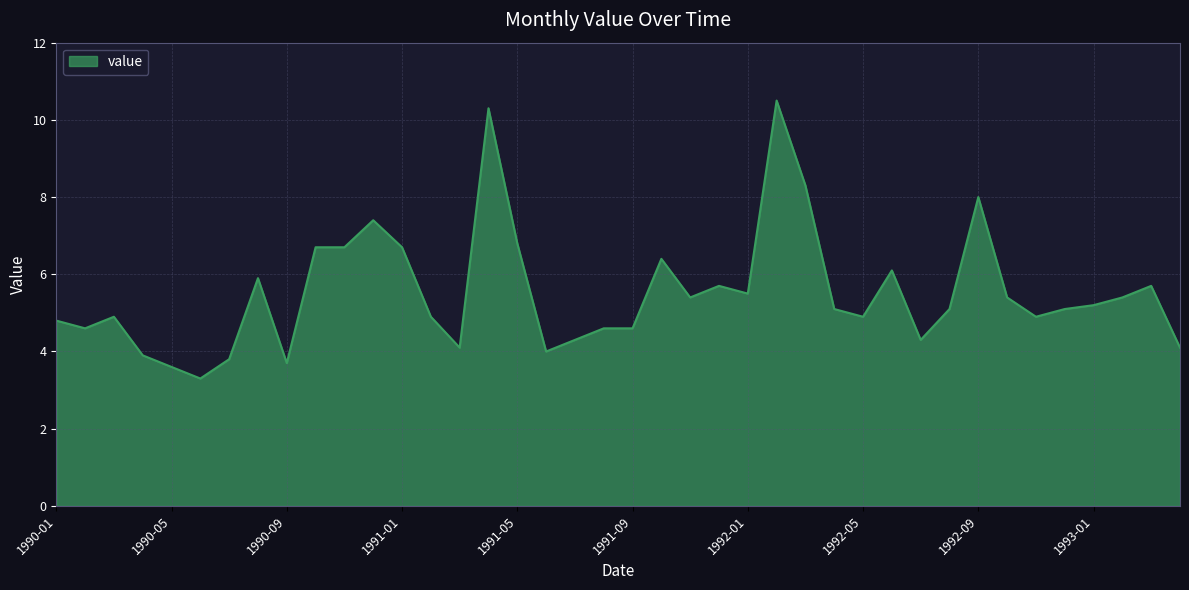

Reading right to left, what are all the values shown in this chart?

4.1	5.7	5.4	5.2	5.1	4.9	5.4	8.0	5.1	4.3	6.1	4.9	5.1	8.3	10.5	5.5	5.7	5.4	6.4	4.6	4.6	4.3	4.0	6.8	10.3	4.1	4.9	6.7	7.4	6.7	6.7	3.7	5.9	3.8	3.3	3.6	3.9	4.9	4.6	4.8